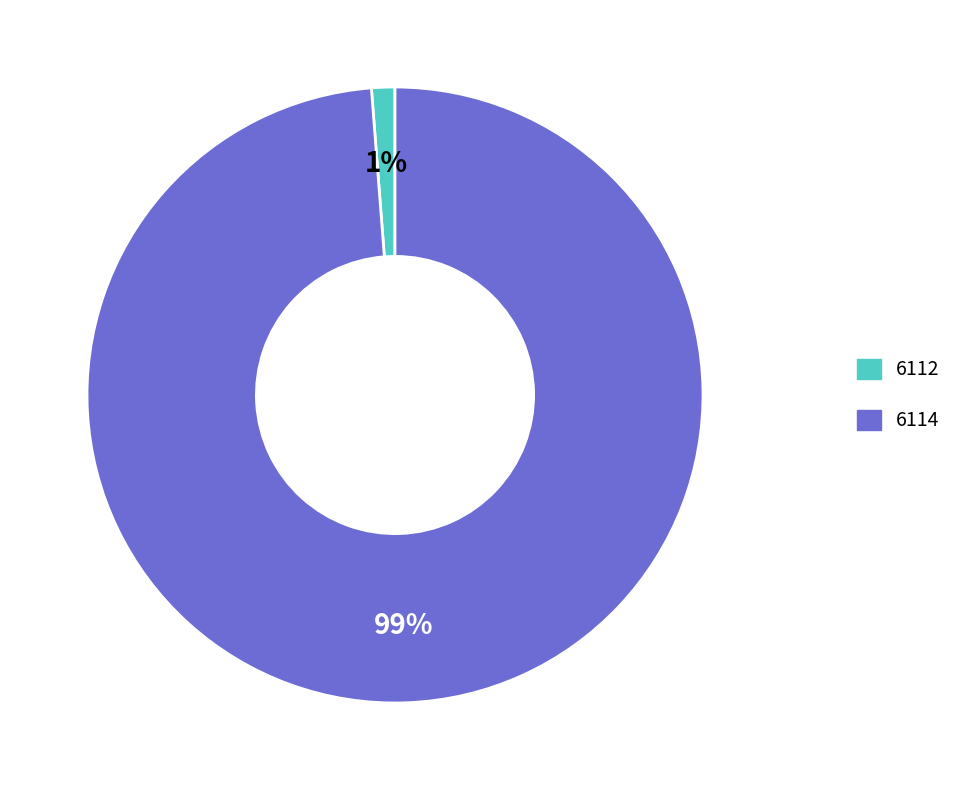

Which has a higher value, 6114 or 6112?

6114